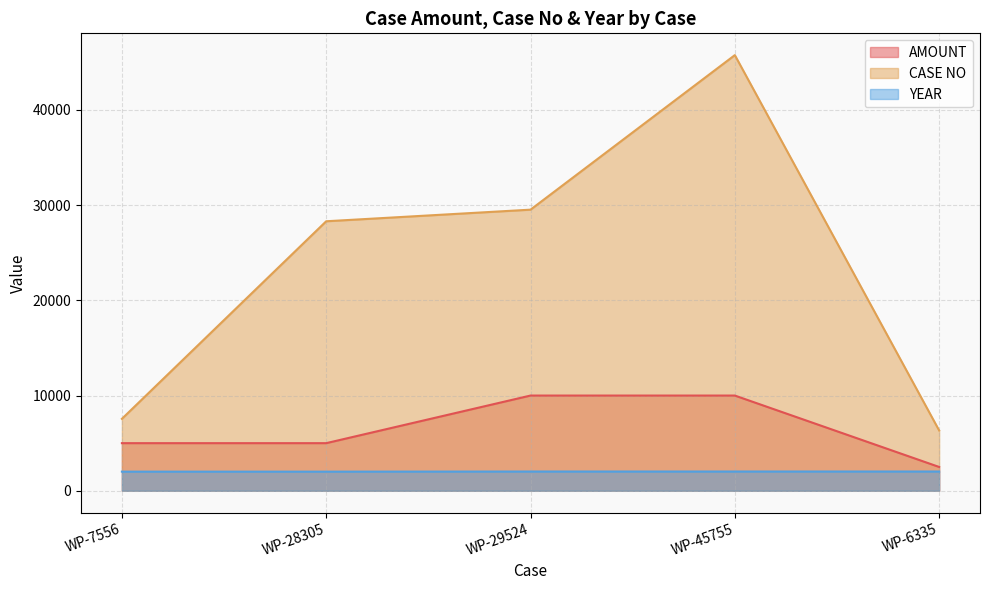

What is the label of the 3rd point from the left?

WP-29524